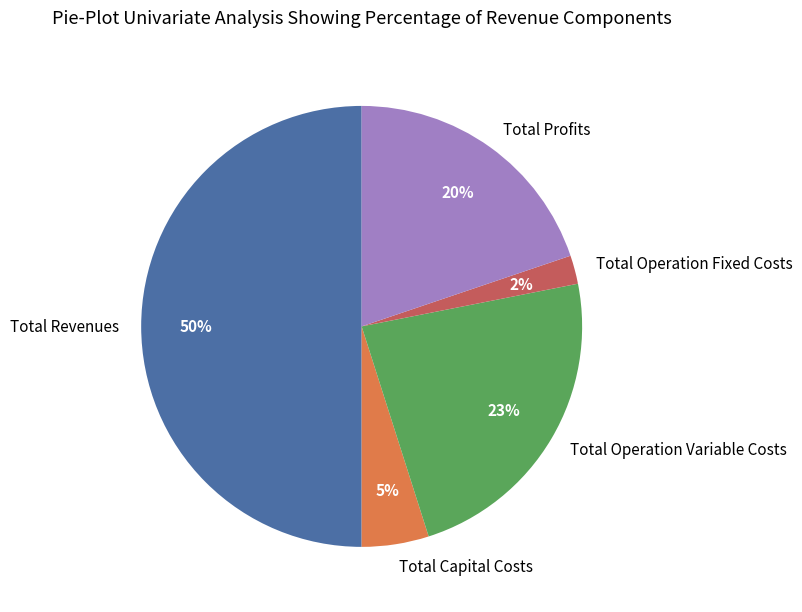

True or false: Total Operation Fixed Costs accounts for 2% of the total.

True